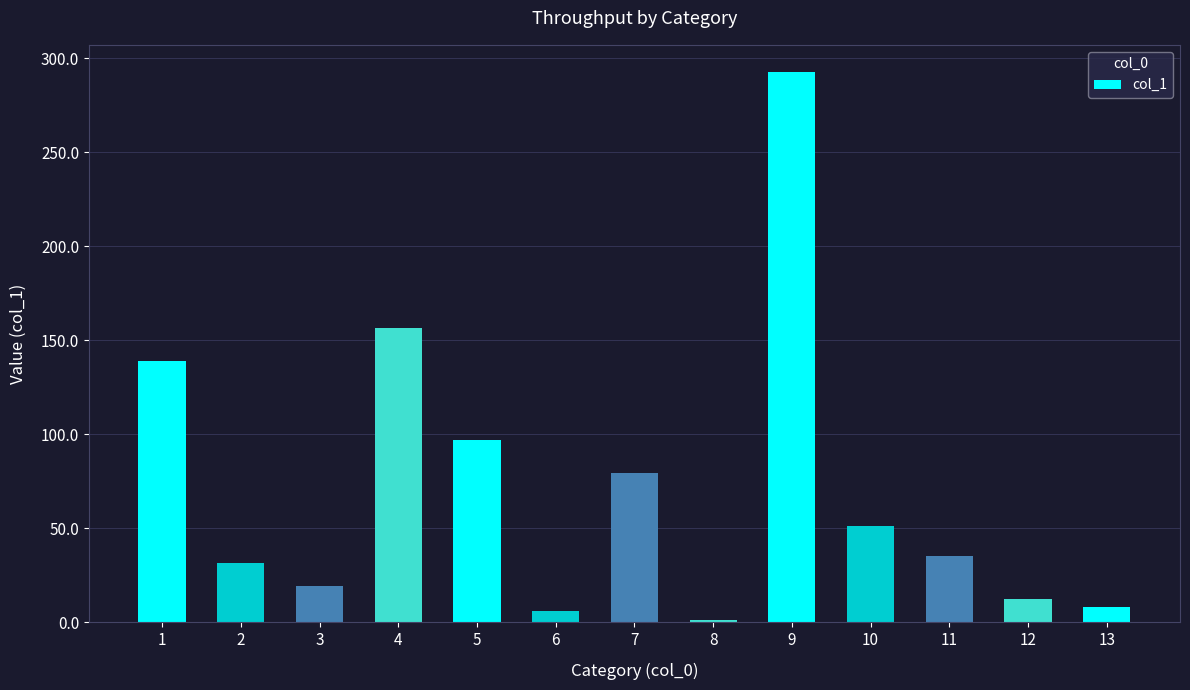

How many bars are there in total?

13